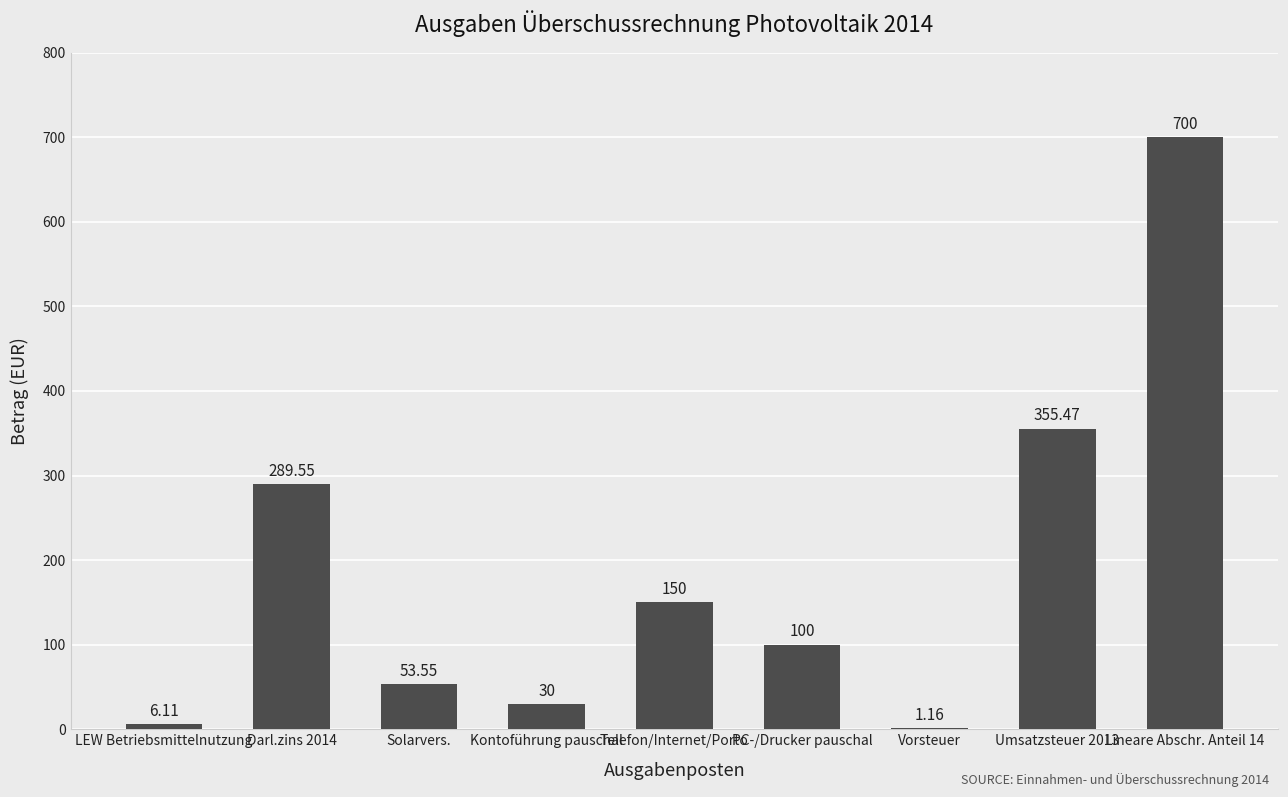

Approximately how many times larger is the value at PC-/Drucker pauschal compared to Telefon/Internet/Porto?

0.7